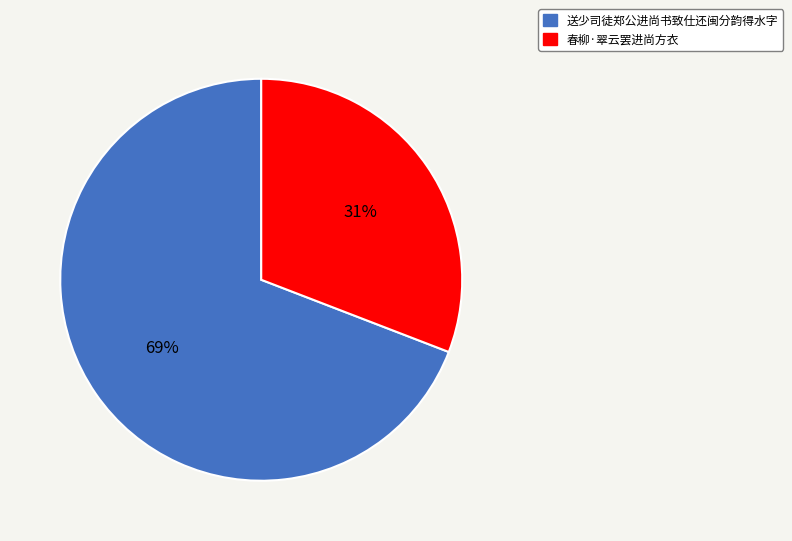

What is the ratio of the value at 送少司徒郑公进尚书致仕还闽分韵得水字 to the value at 春柳·翠云罢进尚方衣?

2.2